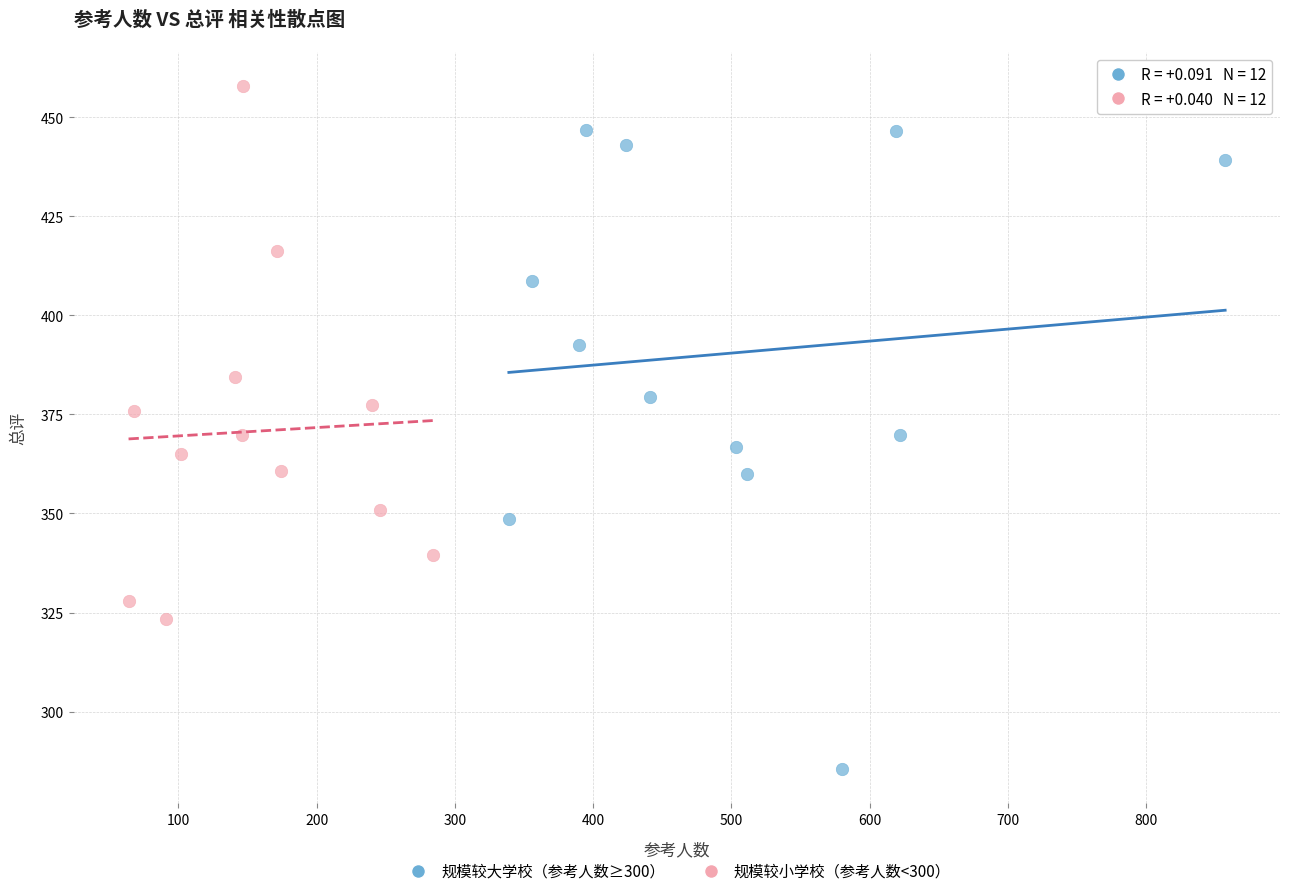

Which series contains the lowest Y value?

规模较大学校（参考人数≥300）